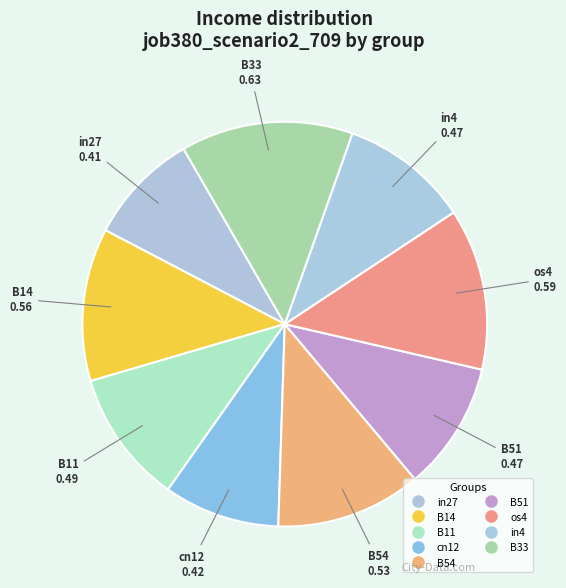

Count the number of slices in the pie.

9